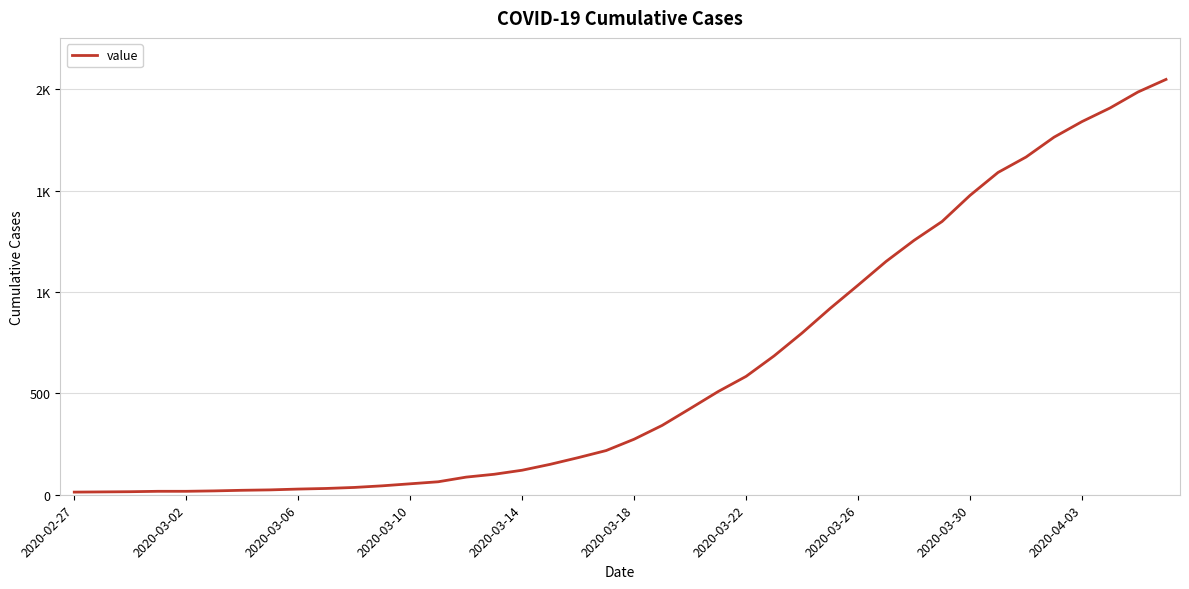

Does the chart display data point markers on the line(s)?

No